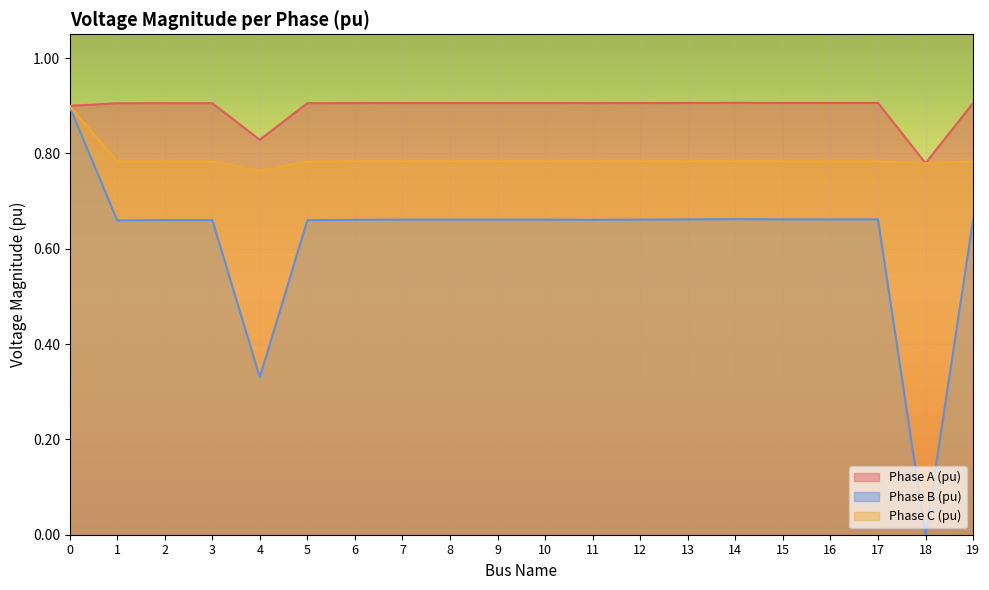

What is the difference between the highest and lowest values at 14?

0.2